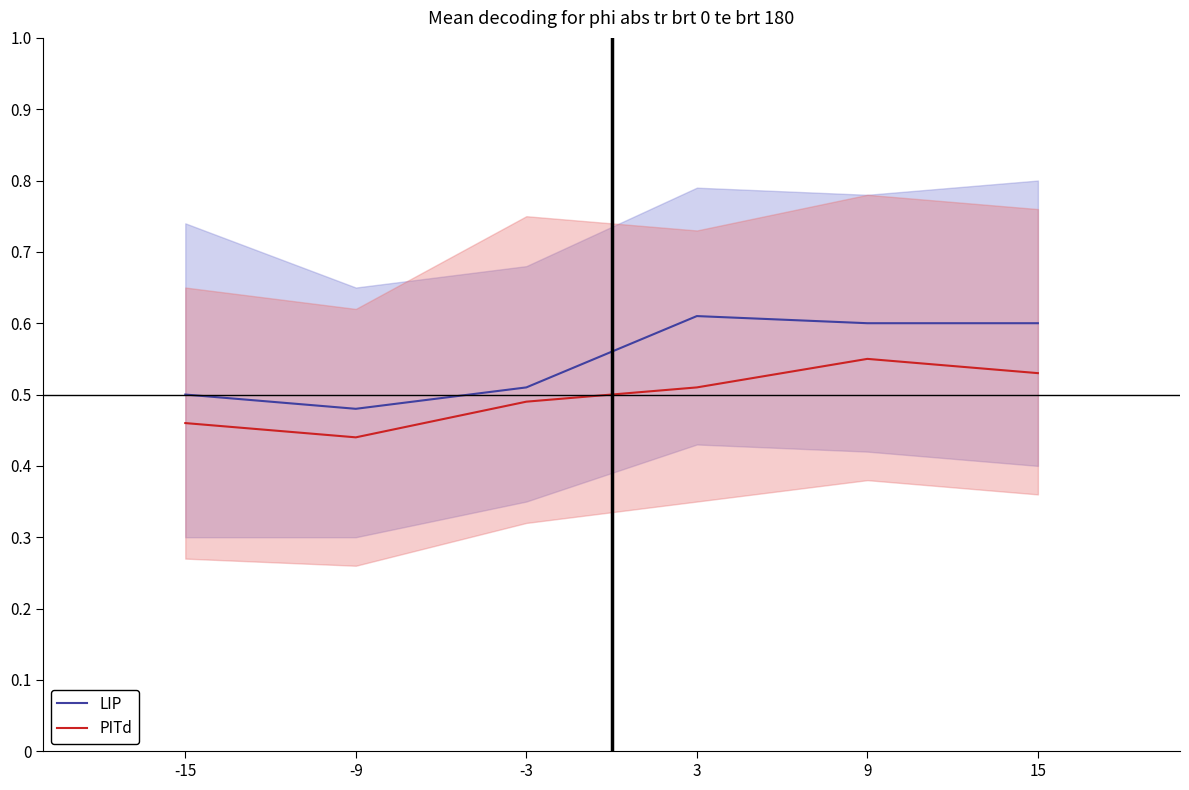

The LIP series shows 0.5 at -15. True or false?

True